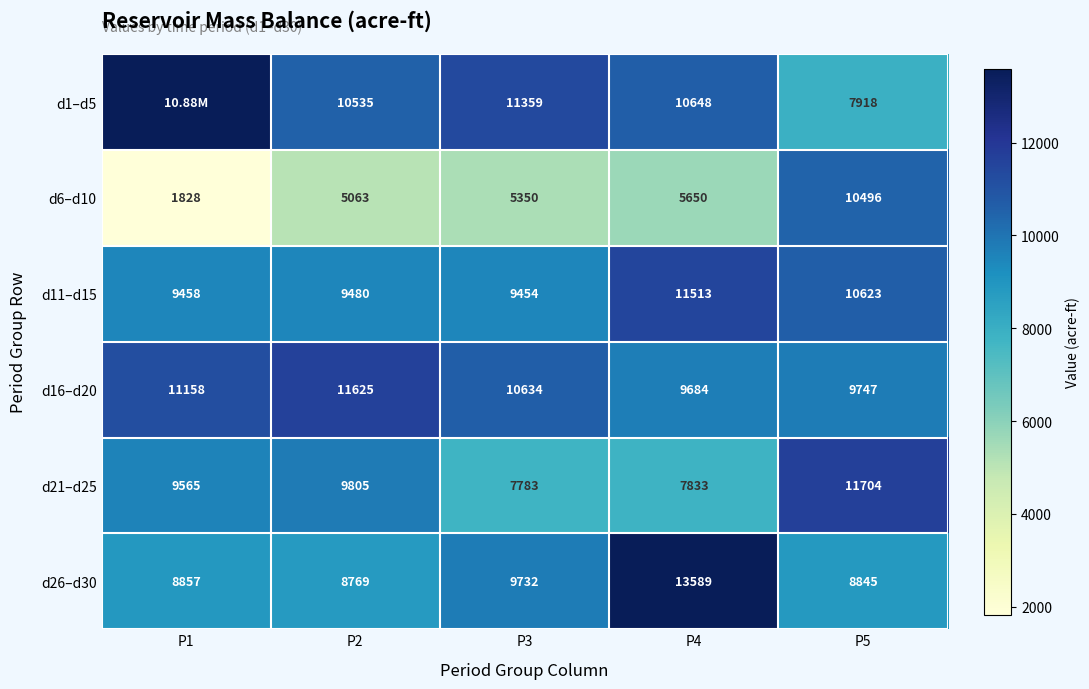

Between P3 and P5, which series saw the biggest shift?

d6–d10